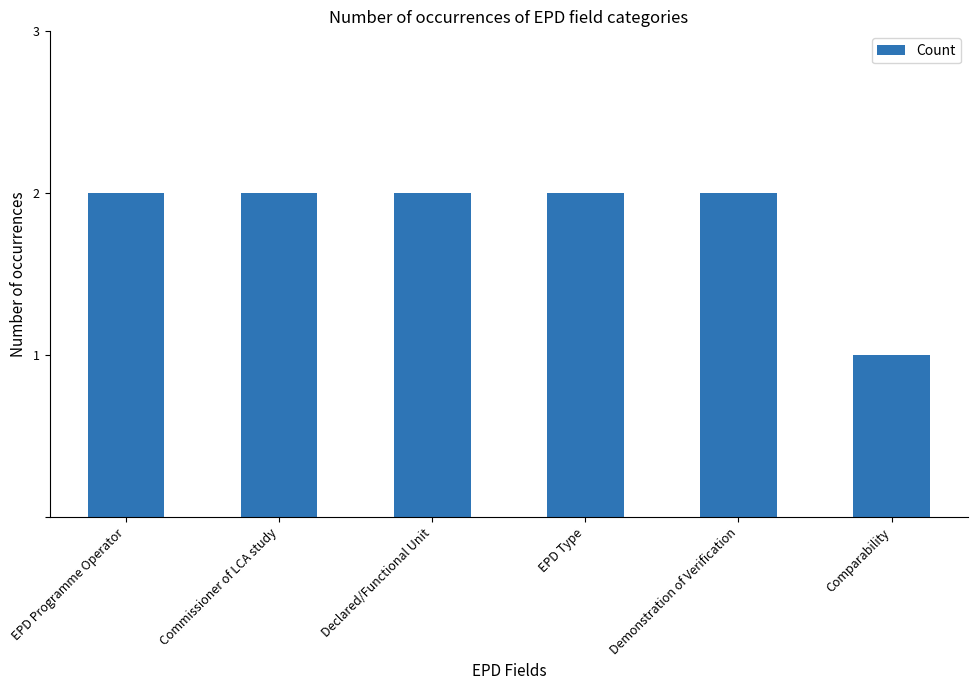

The value at Commissioner of LCA study is 1. True or false?

False